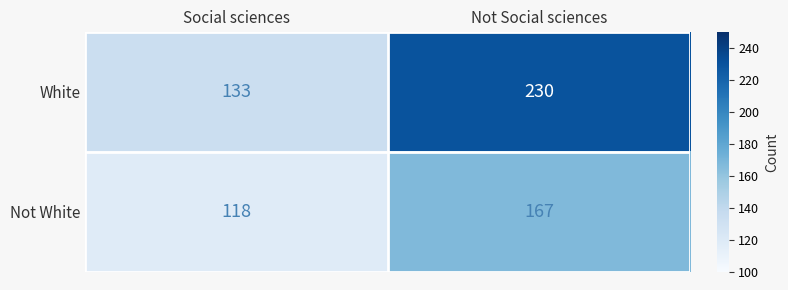

What is the difference between the highest and lowest values at Social sciences?

15